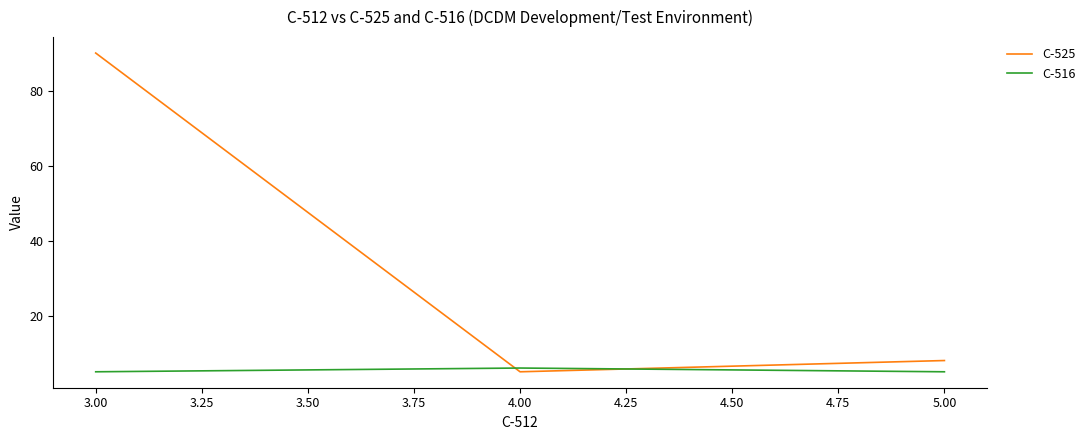

Which series has the widest spread of values?

C-525